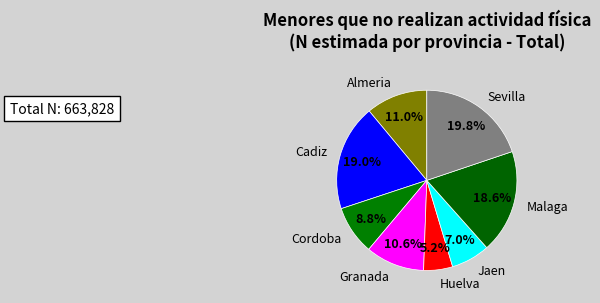

What portion of the pie excludes Sevilla?

80.2%